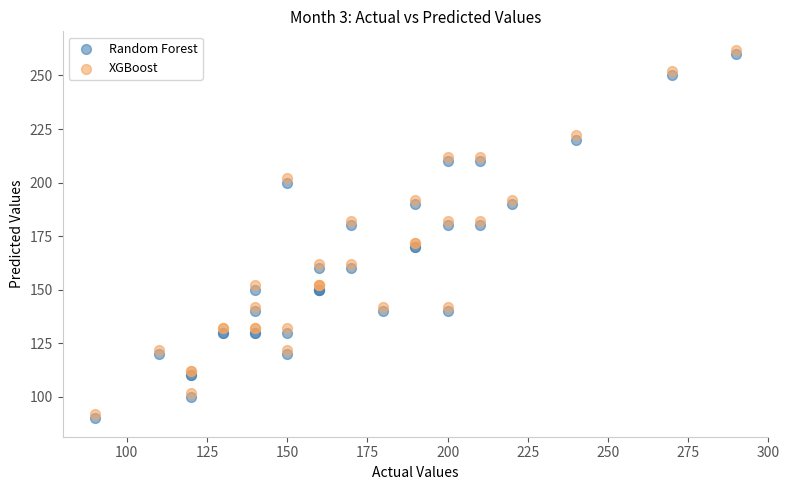

What is the X range (max minus min) for the scatter plot?

200.0